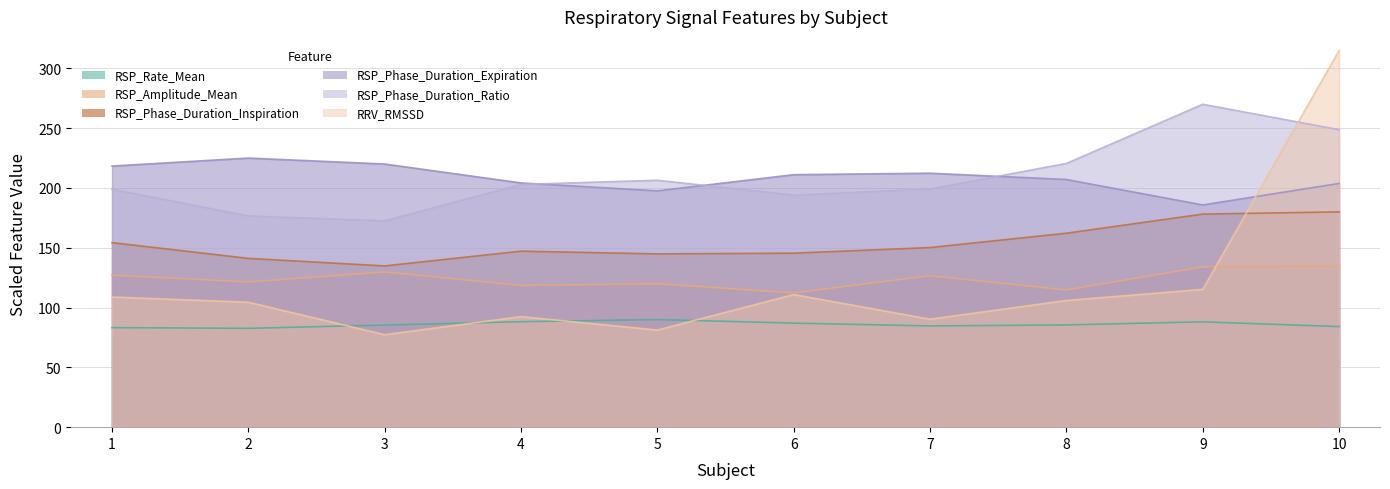

Which series has the largest total across all categories?

RSP_Phase_Duration_Ratio